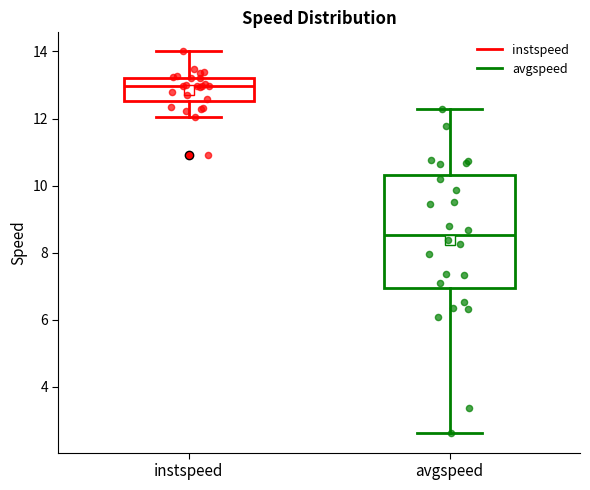

Reading left to right, read every box against the y-axis: the position of its median line, the range the box covers, and the ends of its whiskers. The values are not printed on the chart, so give them approximately, as read against the axis.

instspeed: median 13.0, box 12.6 to 13.2, whiskers 12.0 to 14.0
avgspeed: median 8.6, box 7.0 to 10.4, whiskers 2.6 to 12.2